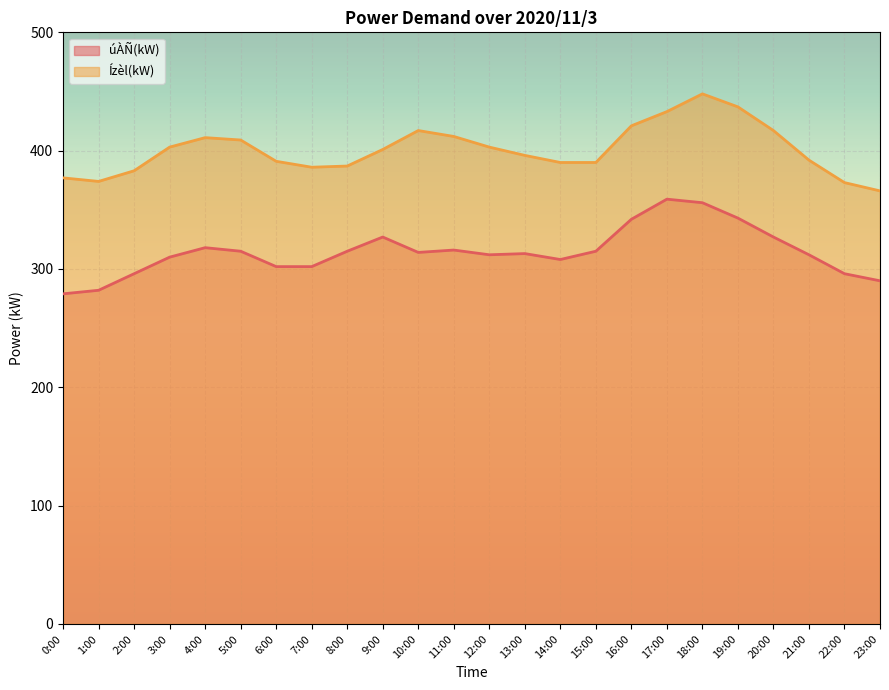

What are all the series names shown in the legend?

úÀÑ(kW), Ízèl(kW)